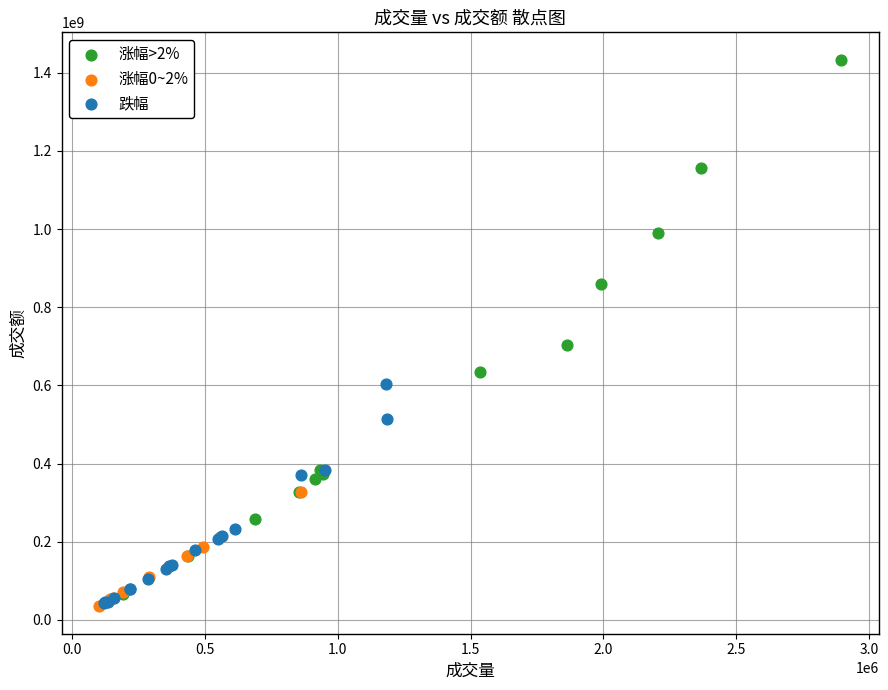

Which series has the widest spread of Y values?

涨幅>2%